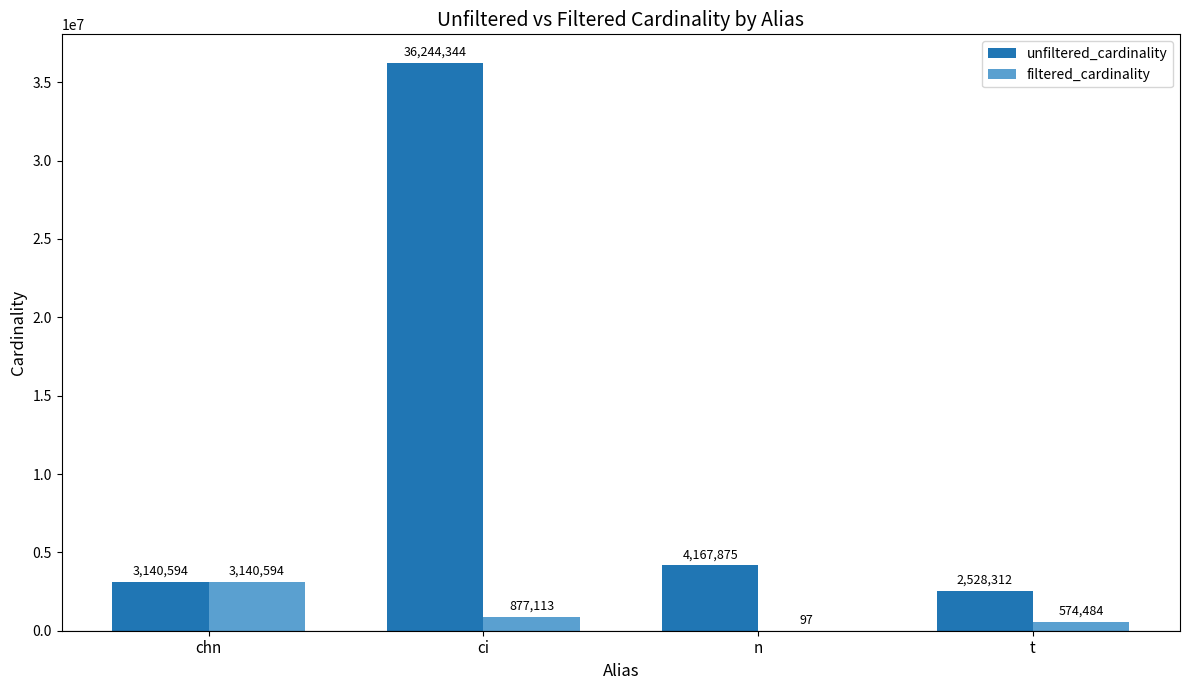

Is it true that filtered_cardinality equals 3140594 at chn?

True